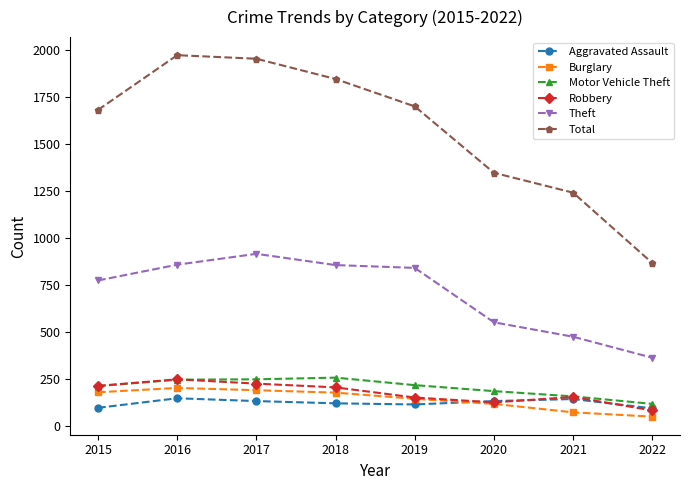

What is the minimum value for Total?

867